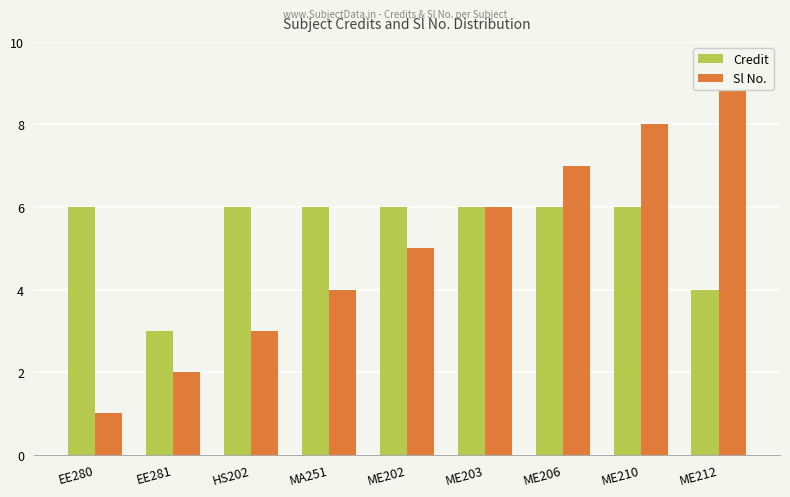

Rank the series by their maximum value, from lowest to highest.

Credit, Sl No.